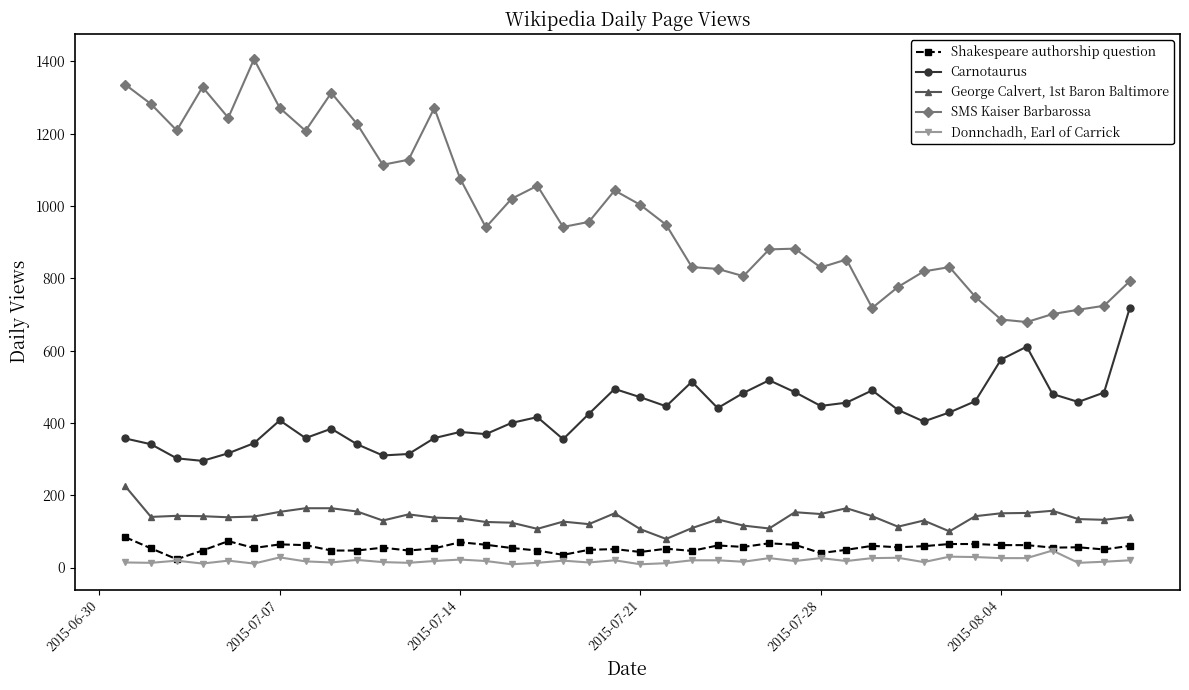

List the series in order of their peak value, highest first.

SMS Kaiser Barbarossa, Carnotaurus, George Calvert, 1st Baron Baltimore, Shakespeare authorship question, Donnchadh, Earl of Carrick